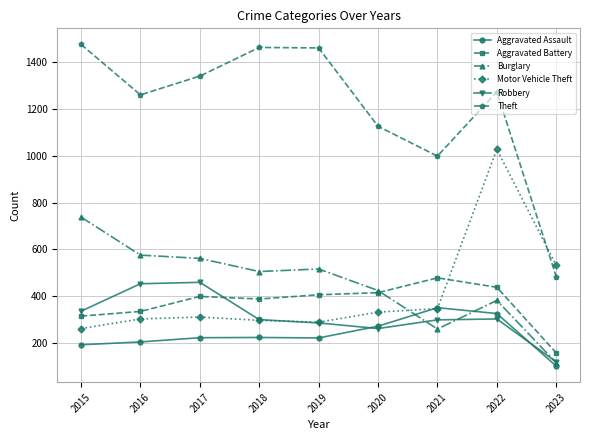

How many values in the Theft series are below 1272?

4